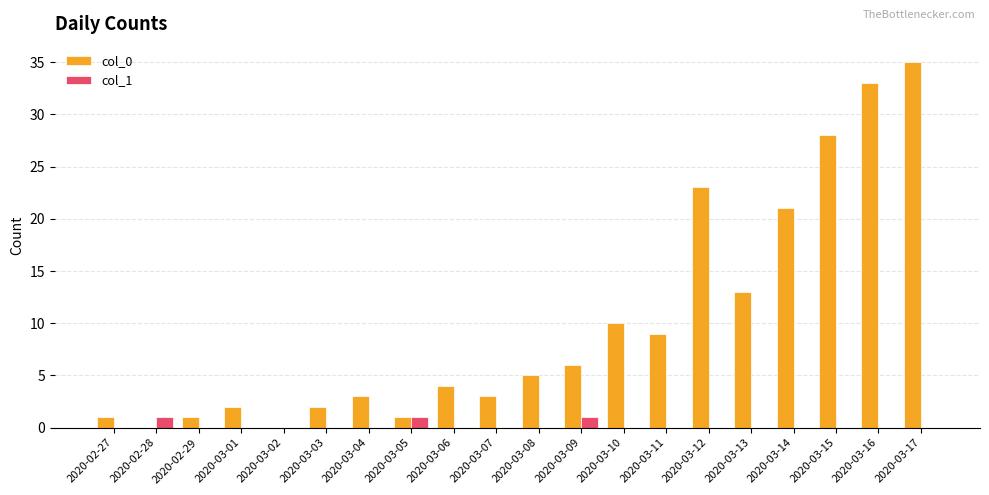

Is it true that col_0 equals 35 at 2020-03-17?

True